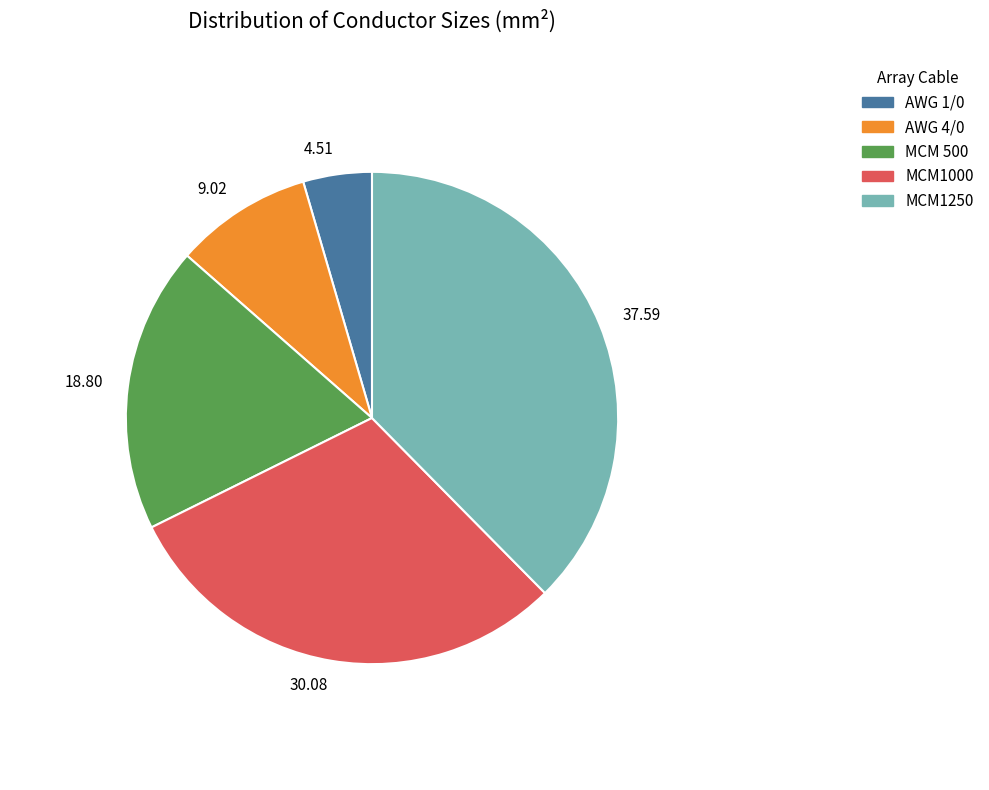

Combined, do 4.51 and 30.08 account for over 50%?

No